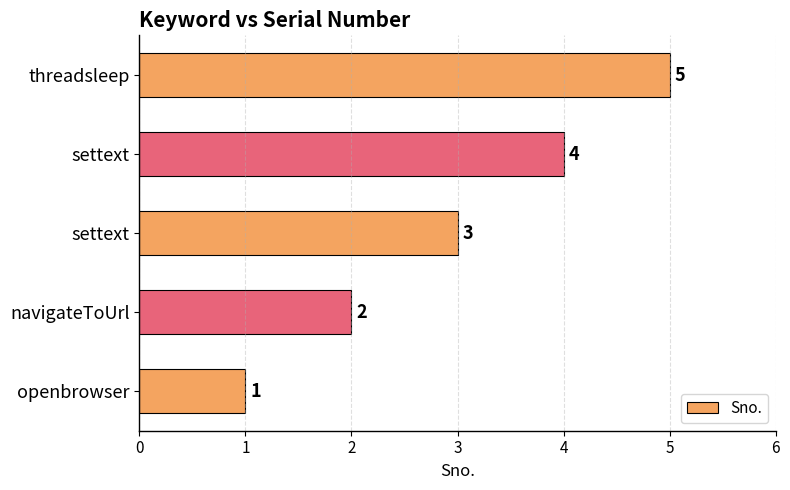

Does the chart contain any negative values?

No